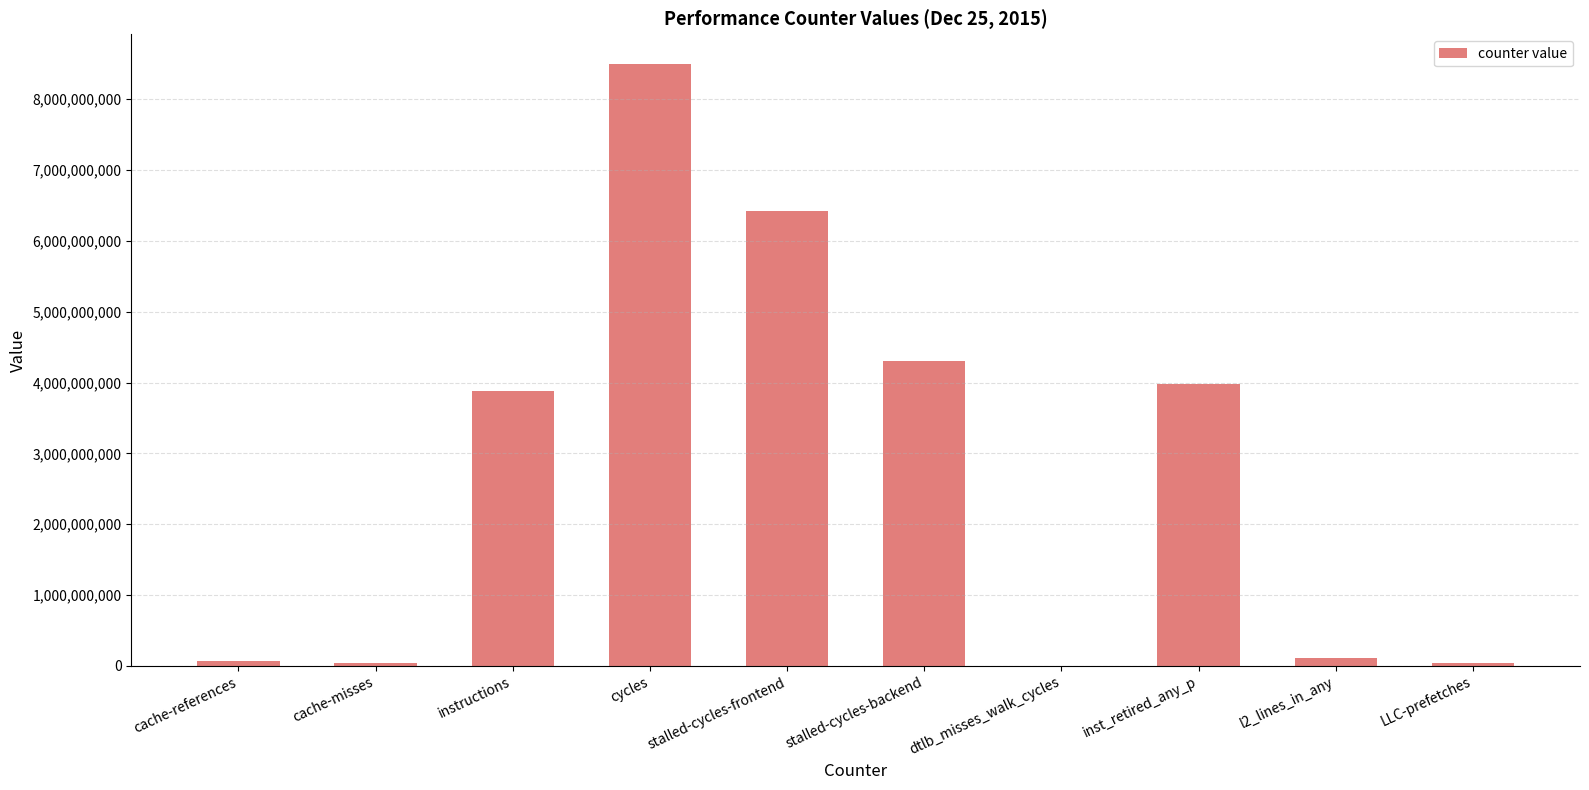

Count the number of data series in this chart.

1